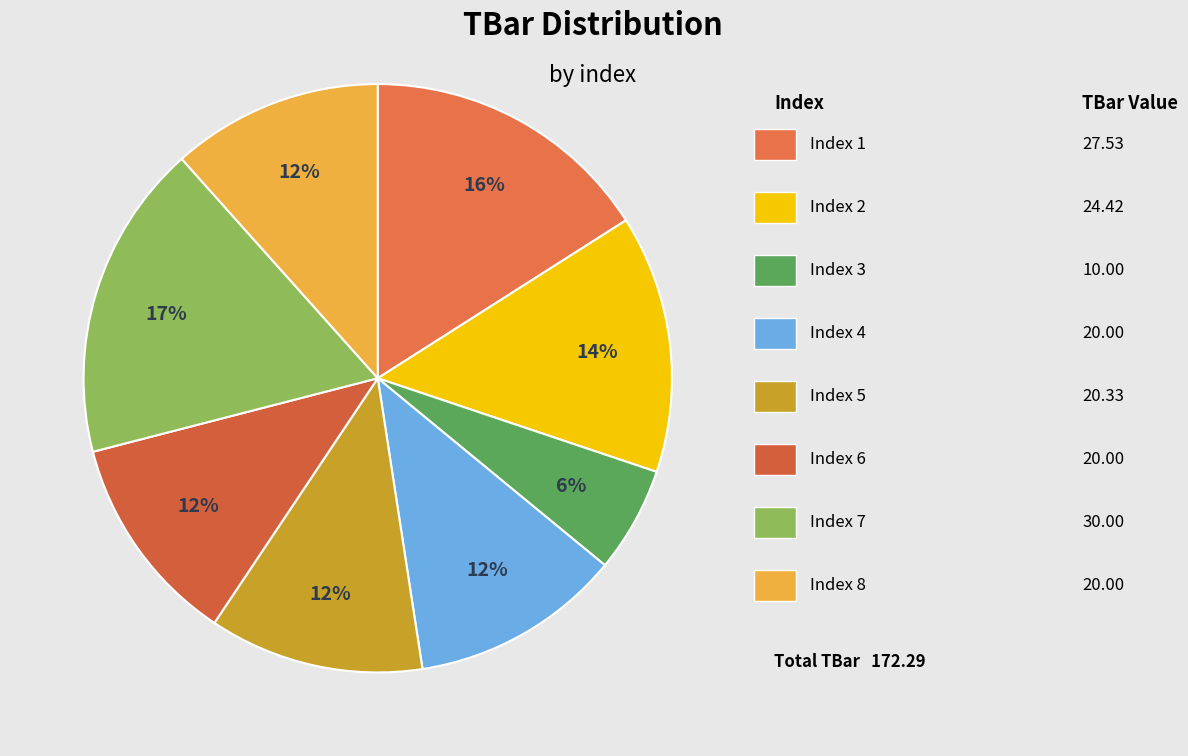

Count the number of slices in the pie.

8